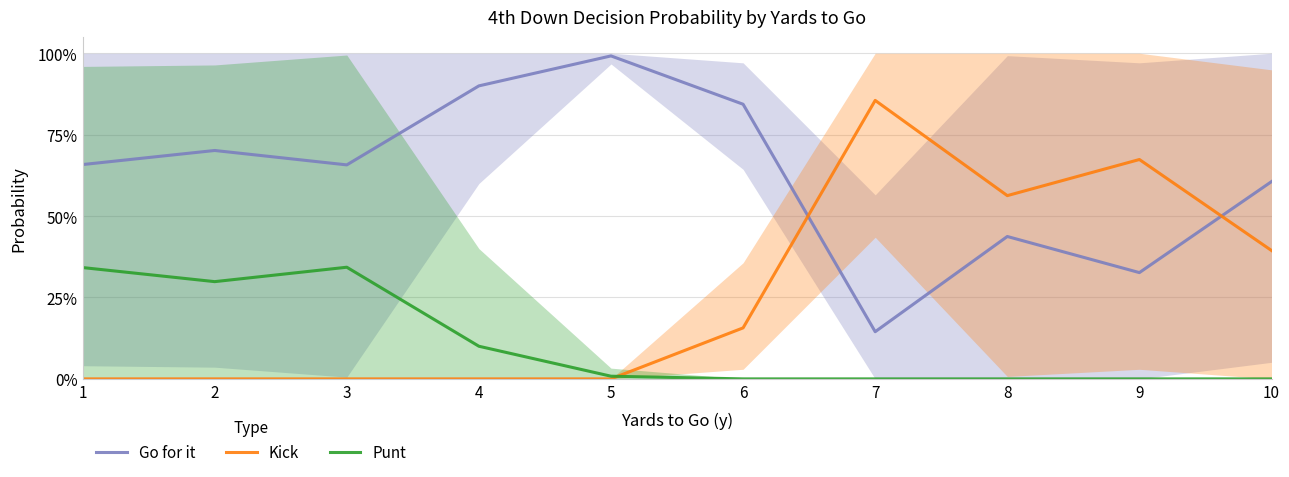

At which category does the chart reach its minimum across all series?

1